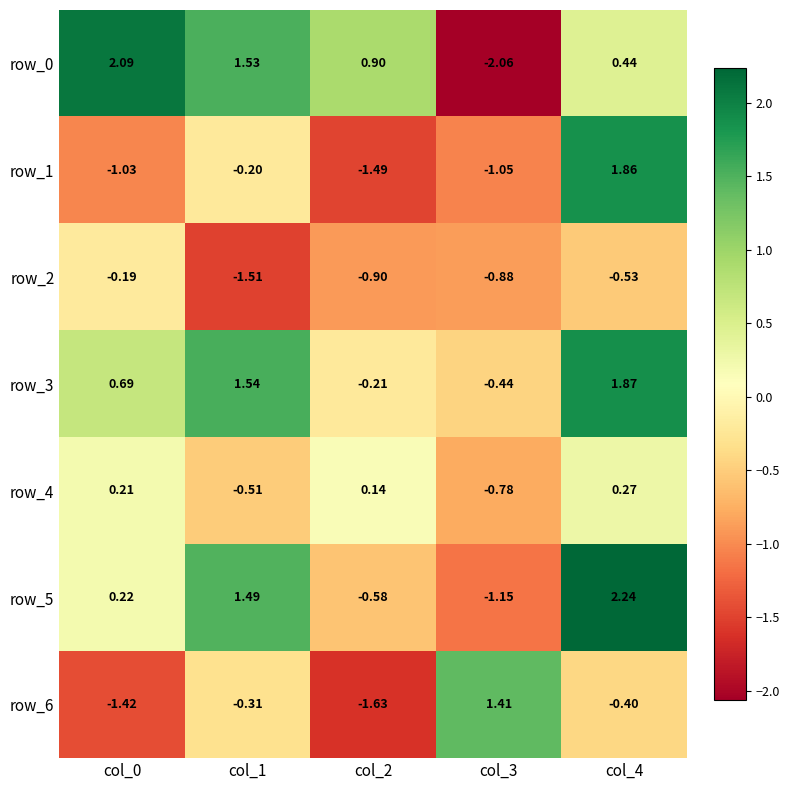

How many data points in row_6 are above 0?

1